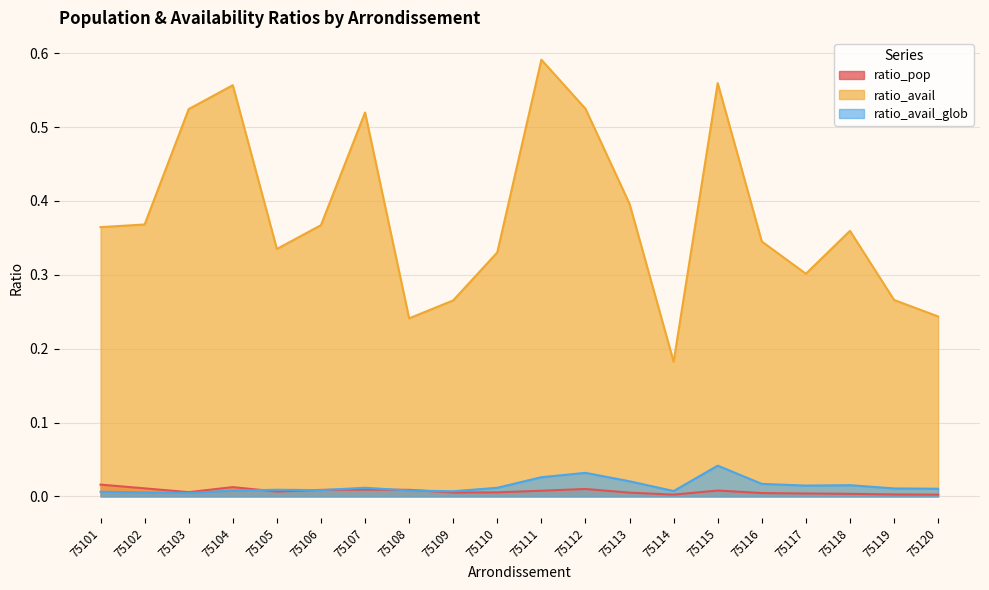

Reading left to right, extract all data points from this chart.

ratio_pop: 75101=0.0	75102=0.0	75103=0.0	75104=0.0	75105=0.0	75106=0.0	75107=0.0	75108=0.0	75109=0.0	75110=0.0	75111=0.0	75112=0.0	75113=0.0	75114=0.0	75115=0.0	75116=0.0	75117=0.0	75118=0.0	75119=0.0	75120=0.0
ratio_avail: 75101=0.4	75102=0.4	75103=0.5	75104=0.6	75105=0.3	75106=0.4	75107=0.5	75108=0.2	75109=0.3	75110=0.3	75111=0.6	75112=0.5	75113=0.4	75114=0.2	75115=0.6	75116=0.3	75117=0.3	75118=0.4	75119=0.3	75120=0.2
ratio_avail_glob: 75101=0.0	75102=0.0	75103=0.0	75104=0.0	75105=0.0	75106=0.0	75107=0.0	75108=0.0	75109=0.0	75110=0.0	75111=0.0	75112=0.0	75113=0.0	75114=0.0	75115=0.0	75116=0.0	75117=0.0	75118=0.0	75119=0.0	75120=0.0